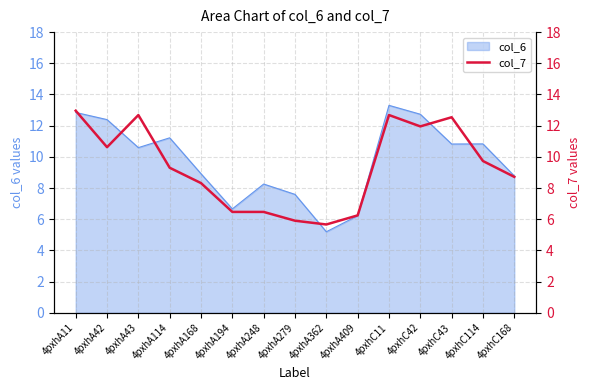

At which label does col_6 first exceed 10?

4pxhA11